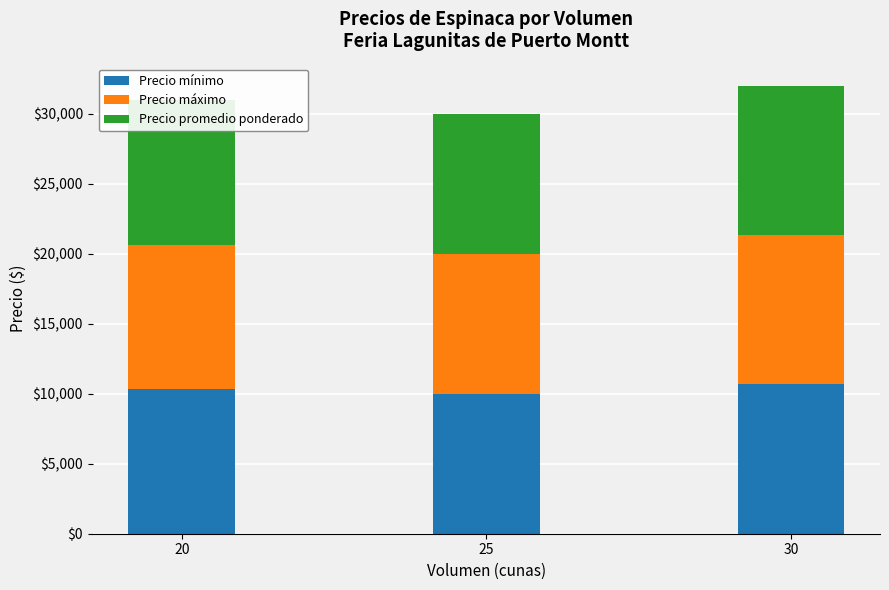

What is the total value across all series at 20?

30999